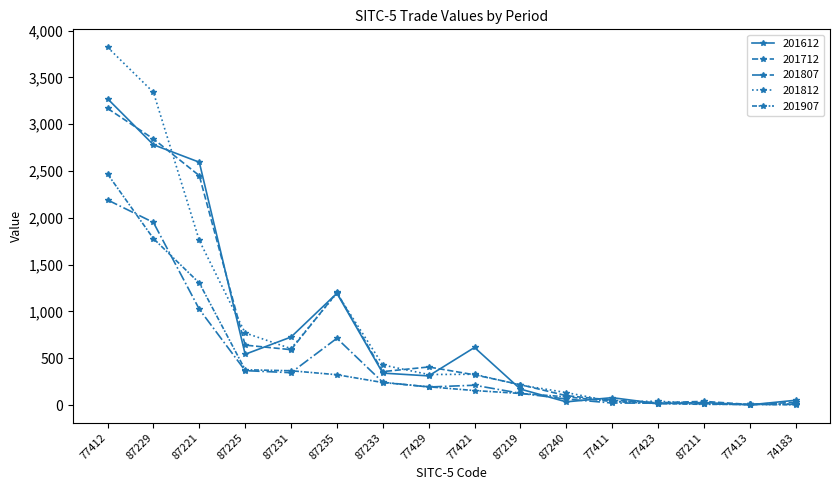

True or false: 201812 and 201612 intersect in this chart.

True